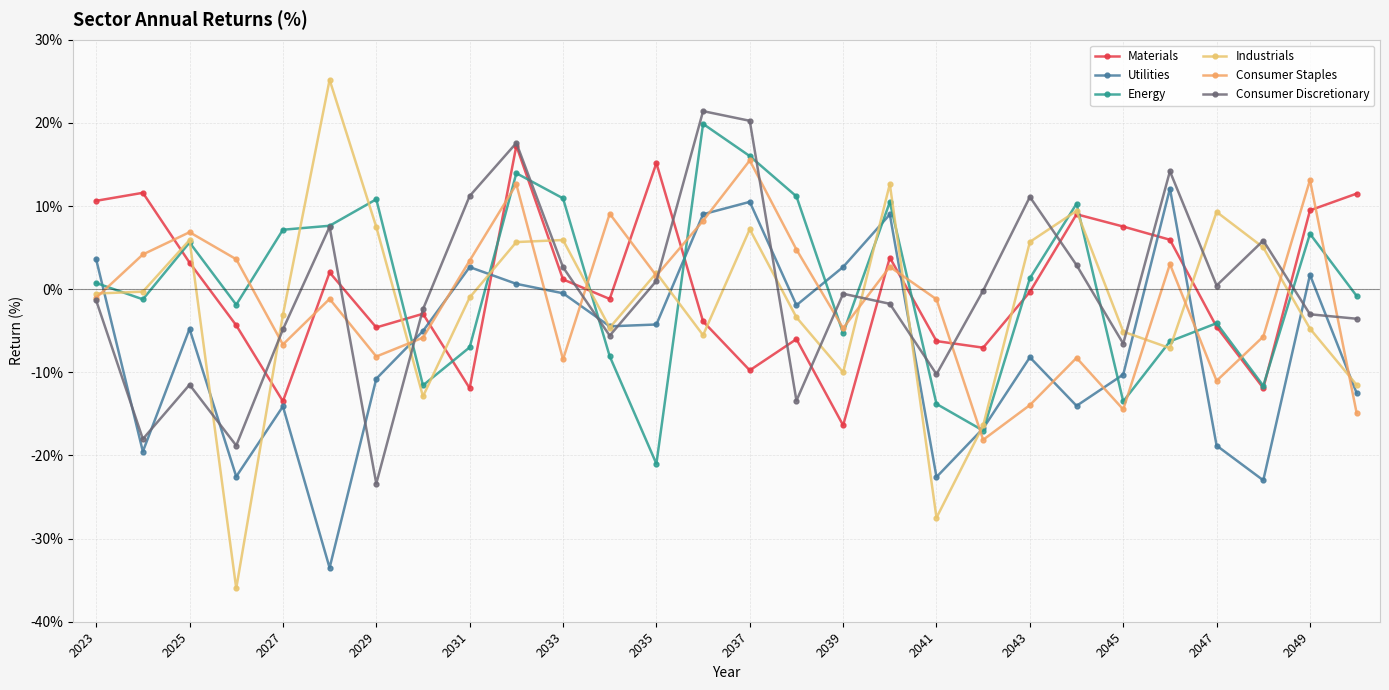

What is the minimum value shown in the chart?

-36.0